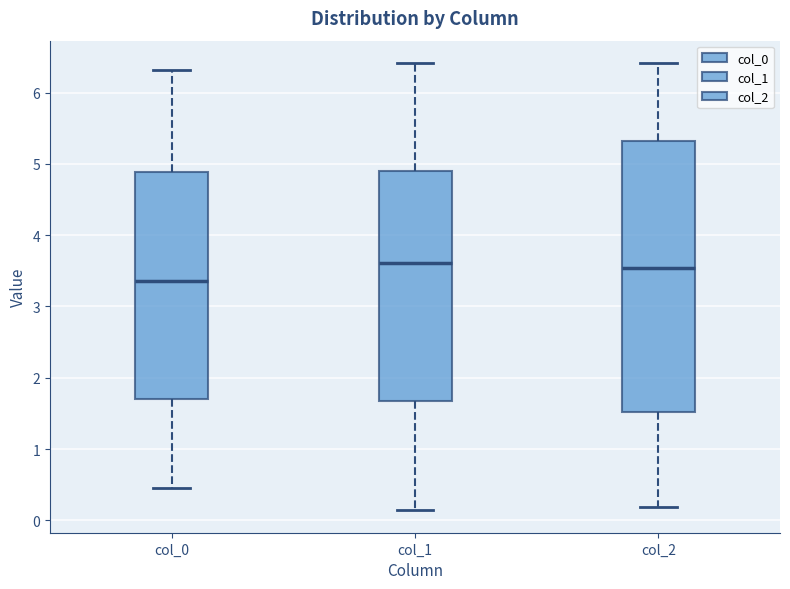

Reading left to right, read every box against the y-axis: the position of its median line, the range the box covers, and the ends of its whiskers. The values are not printed on the chart, so give them approximately, as read against the axis.

col_0: median 3.4, box 1.7 to 4.9, whiskers 0.5 to 6.3
col_1: median 3.6, box 1.7 to 4.9, whiskers 0.1 to 6.4
col_2: median 3.5, box 1.5 to 5.3, whiskers 0.2 to 6.4